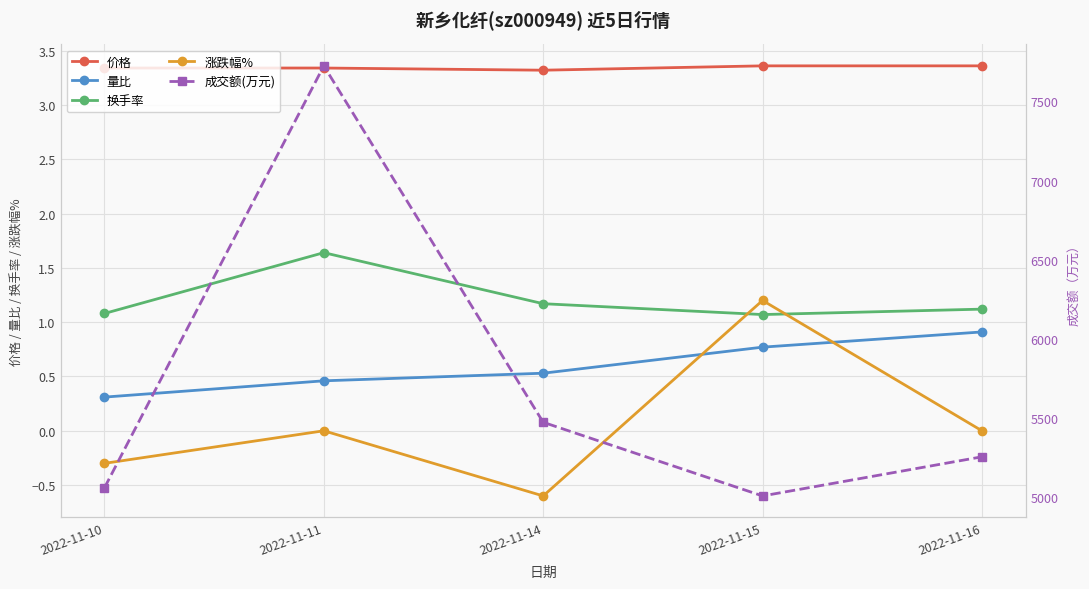

Reading left to right, list all the values displayed in this chart.

价格: 3.3	3.3	3.3	3.4	3.4
量比: 0.3	0.5	0.5	0.8	0.9
换手率: 1.1	1.6	1.2	1.1	1.1
涨跌幅%: -0.3	0.0	-0.6	1.2	0.0
成交额(万元): 5060.0	7724.0	5474.0	5009.0	5256.0